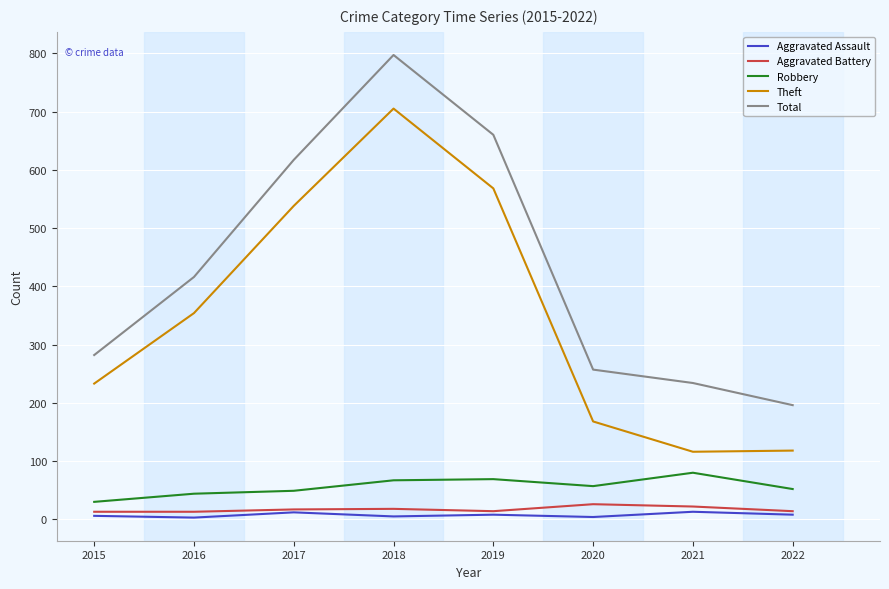

Is the value of Robbery at 2016 greater than the value of Aggravated Battery at 2018?

Yes